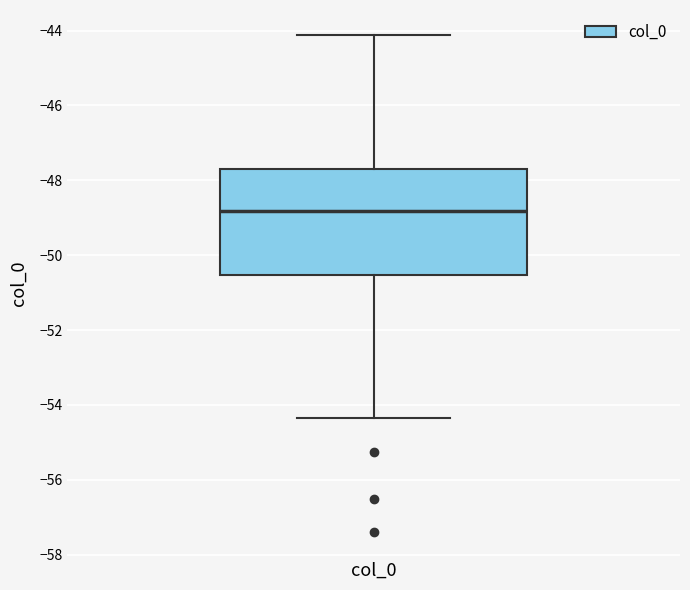

Where does the median line of the box for col_0 sit on the y-axis? The values are not printed on the chart, so give them approximately, as read against the axis.

-48.8